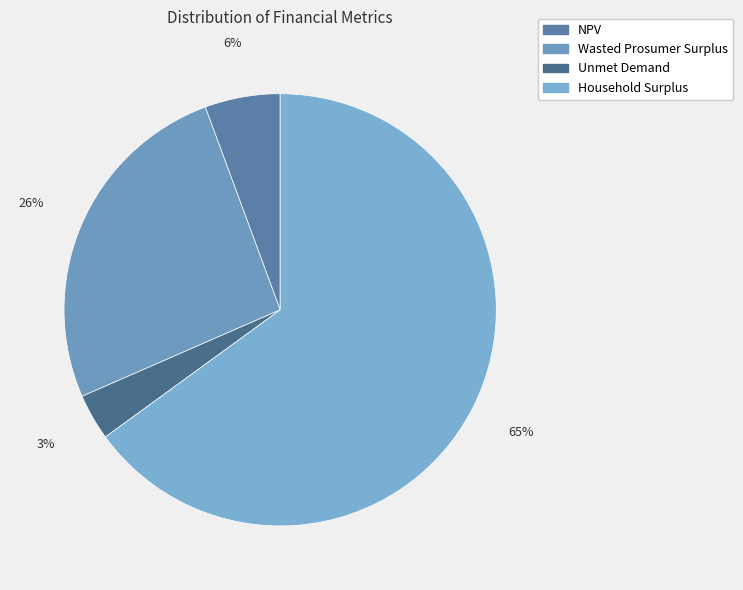

How many segments does this pie chart have?

4